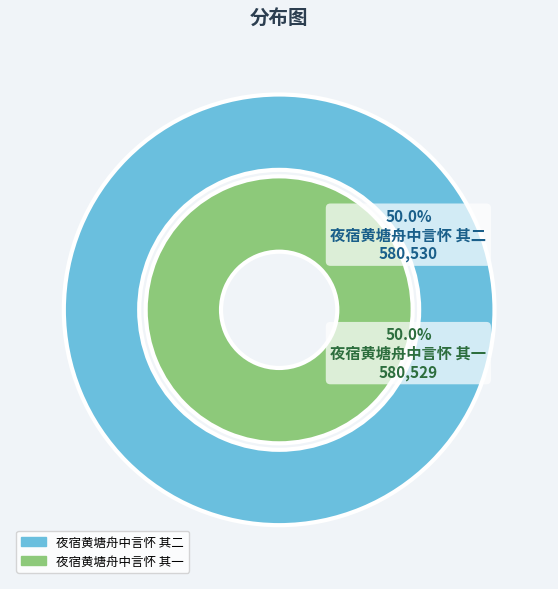

How much of the chart is everything except 夜宿黄塘舟中言怀 其一?

50.0%